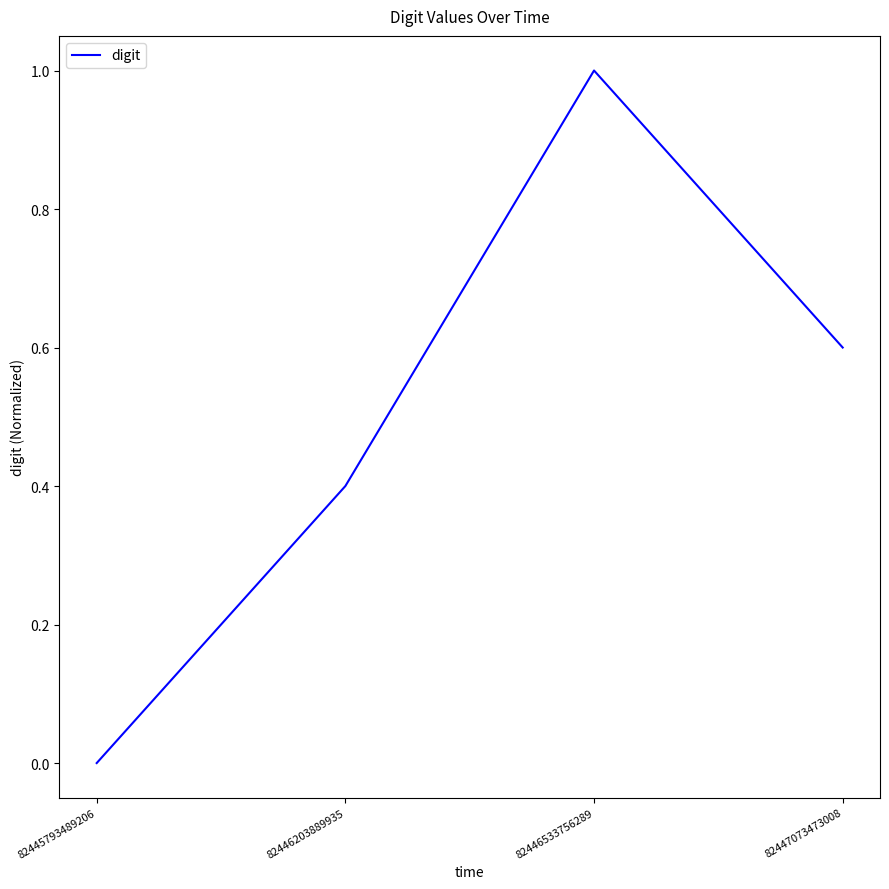

Count the values in the range 0 to 1.

4